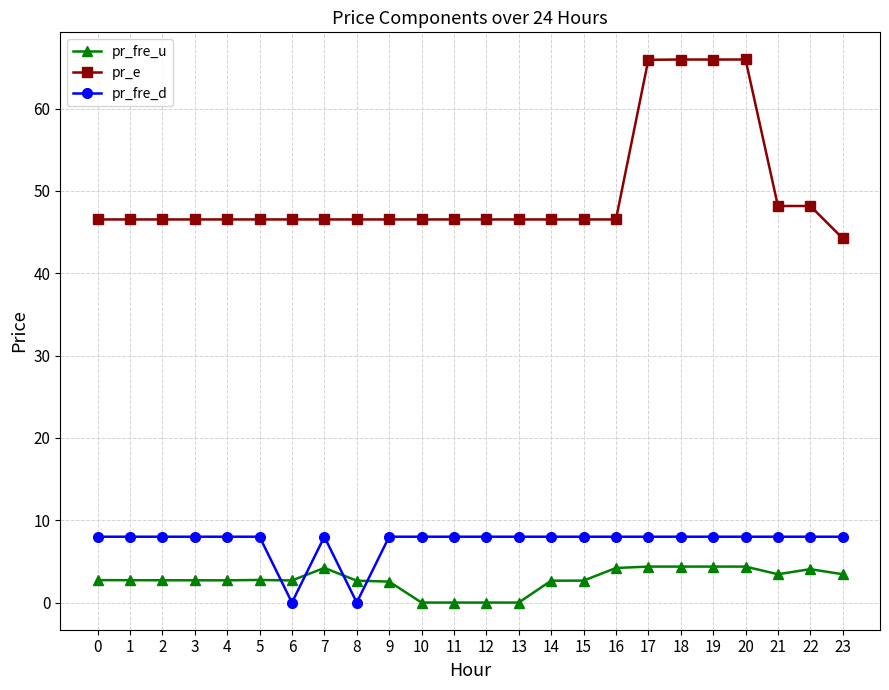

What is the greatest value displayed?

66.0